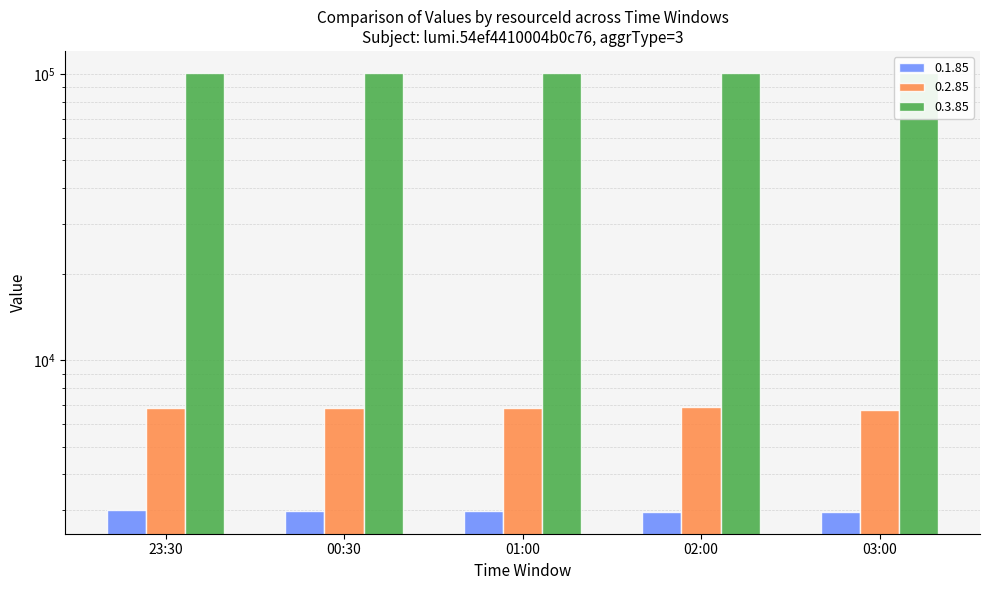

Is it true that 0.3.85 equals 101000.0 at 02:00?

True